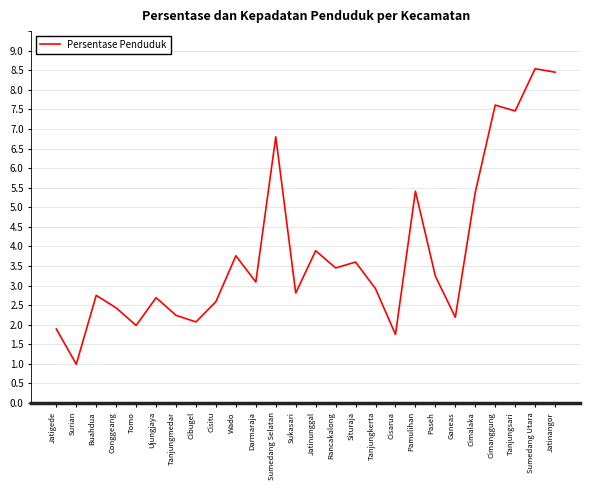

Between Sukasari and Paseh, which is larger?

Paseh